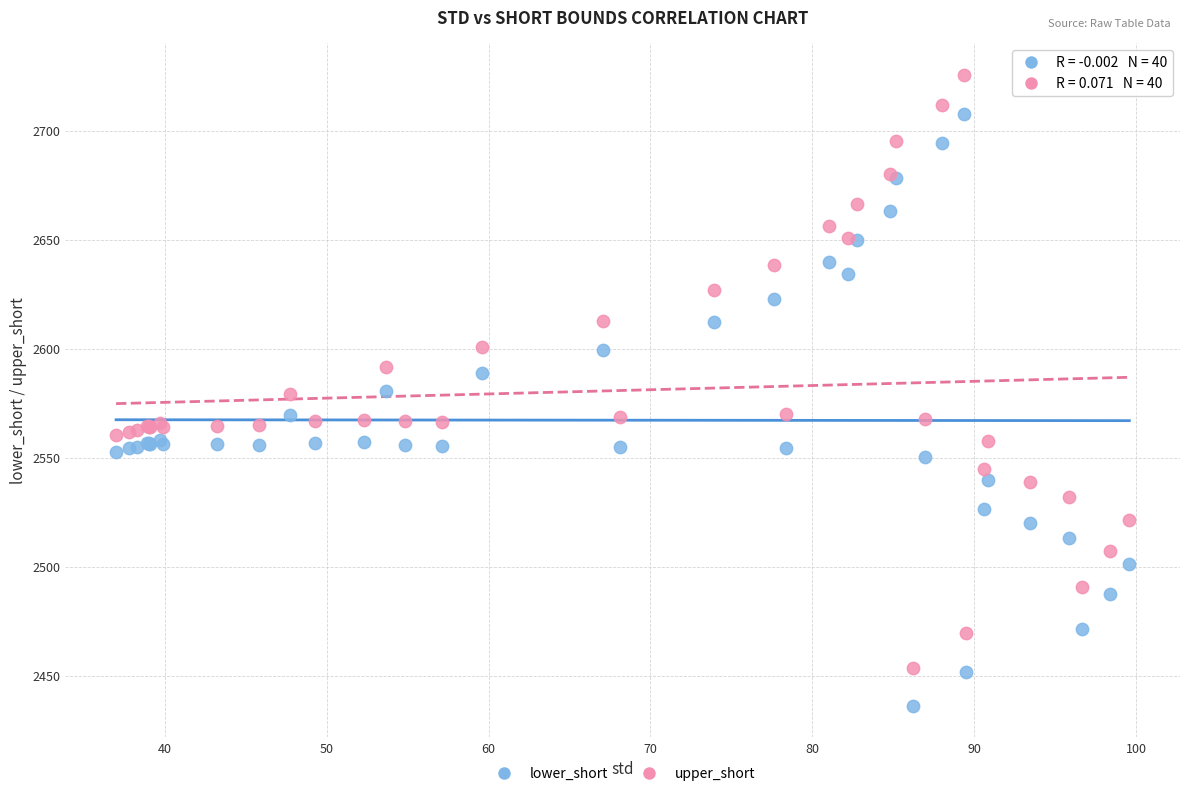

Which series contains the lowest Y value?

lower_short